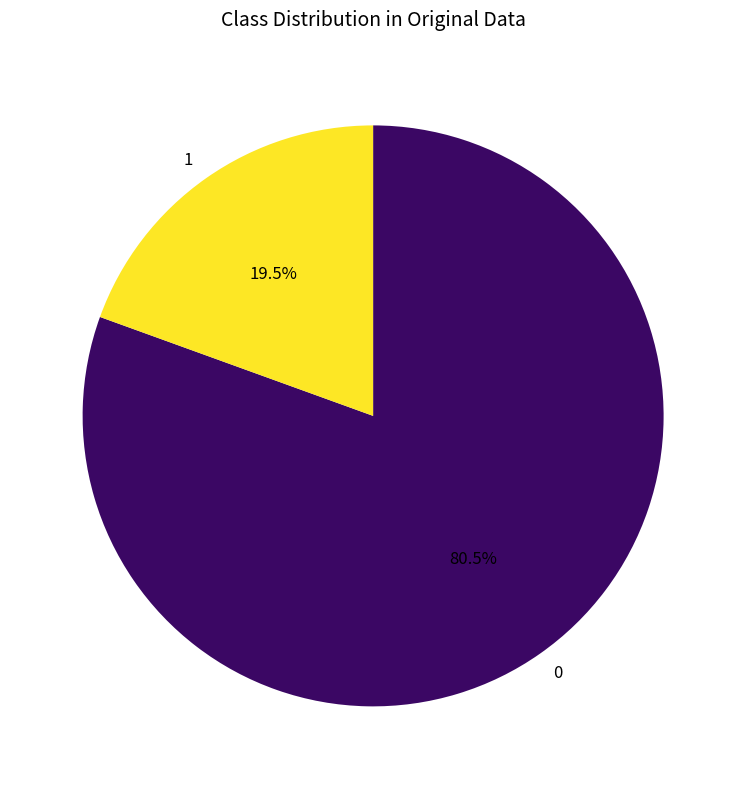

Which category has the biggest portion of the pie?

0